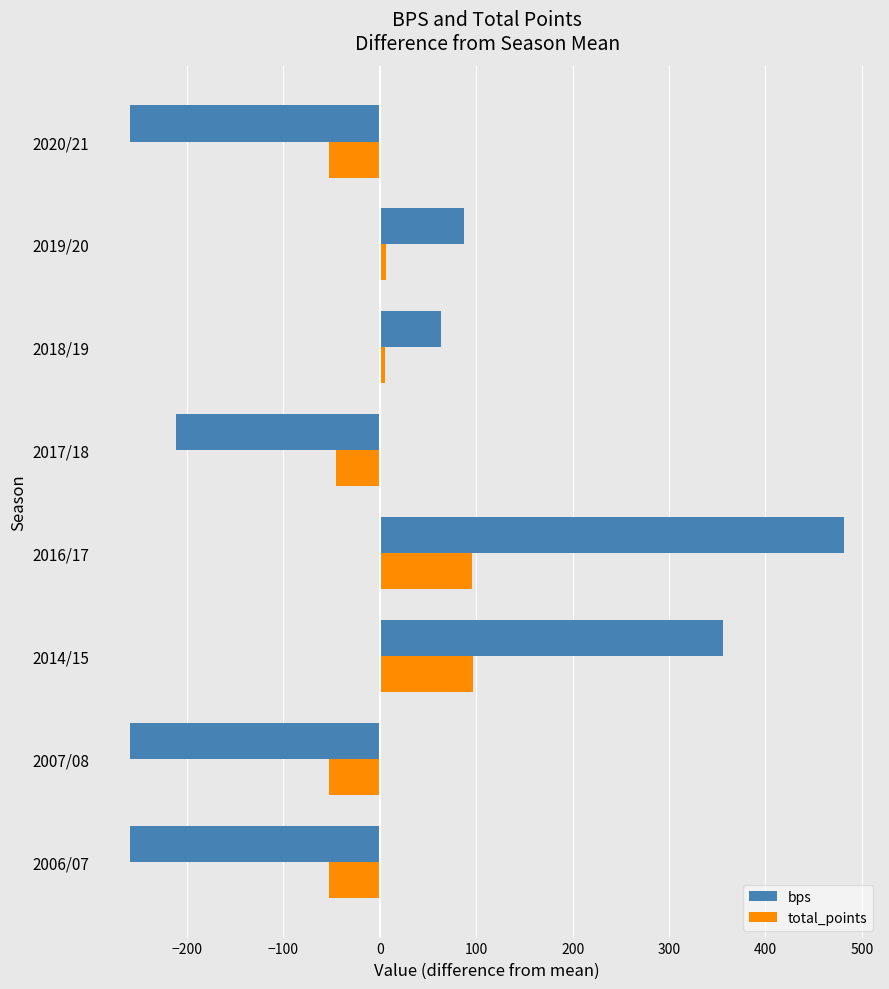

What is the lowest value of the total_points series?

-53.0